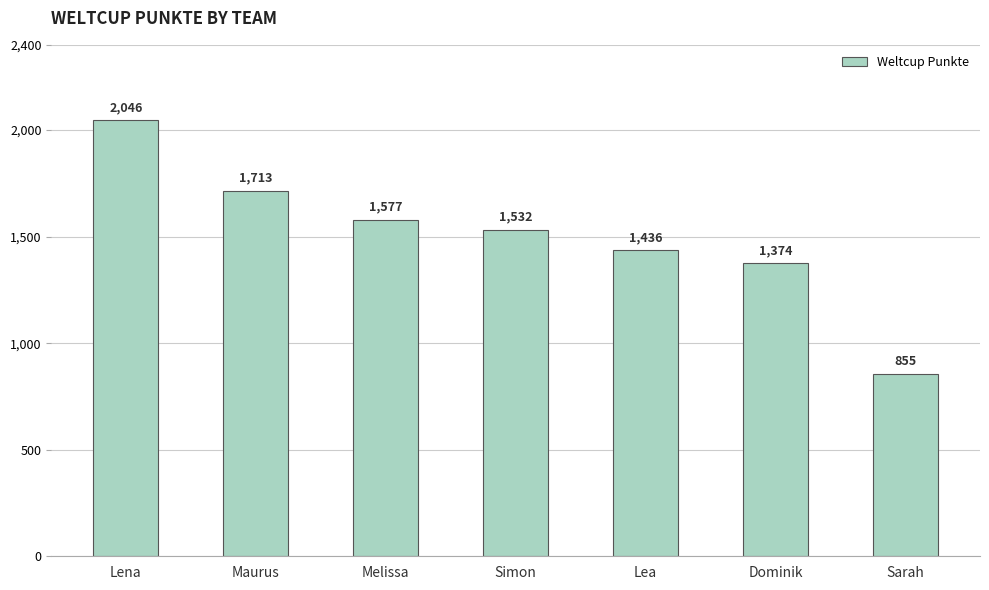

What is the label of the 3rd bar from the right?

Lea